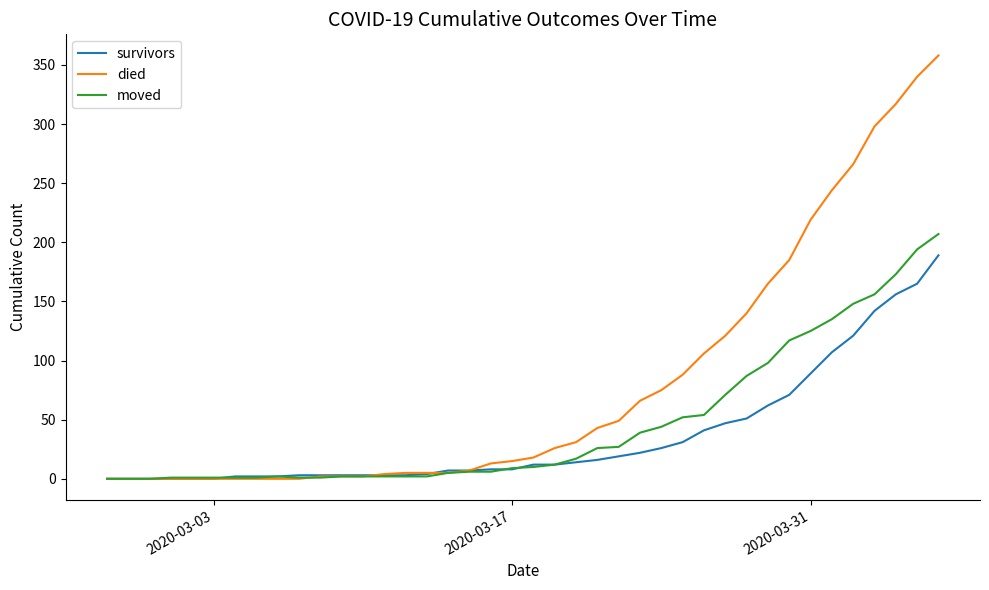

What is the difference between the maximum and minimum values in the survivors series?

189